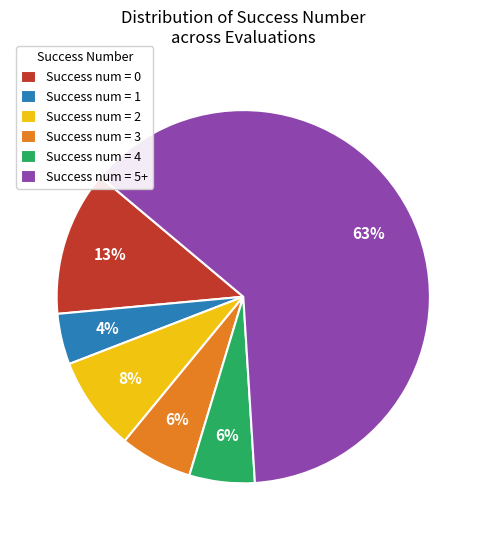

Does Success num = 5+ represent more than half of the total?

Yes